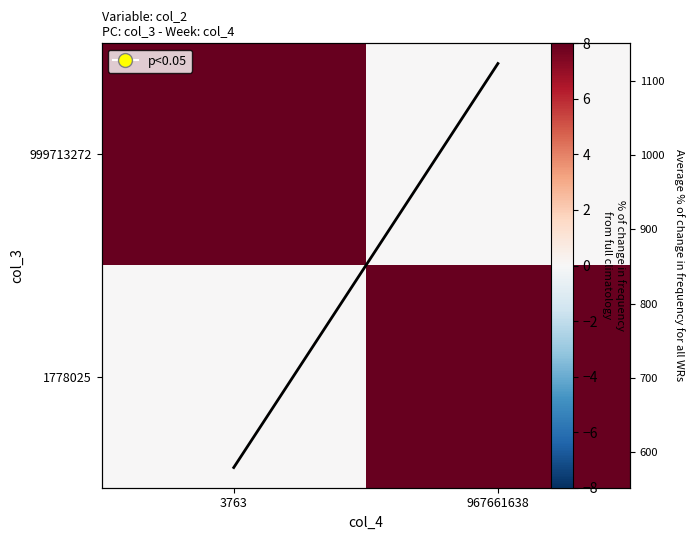

At which label does Average frequency first exceed 1123?

967661638